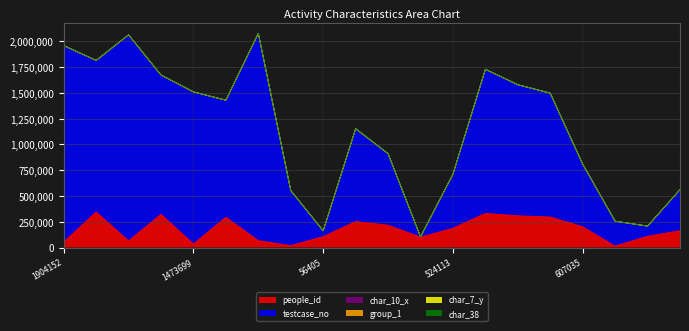

True or false: char_7_y has a value of 7 at 2009353.

False